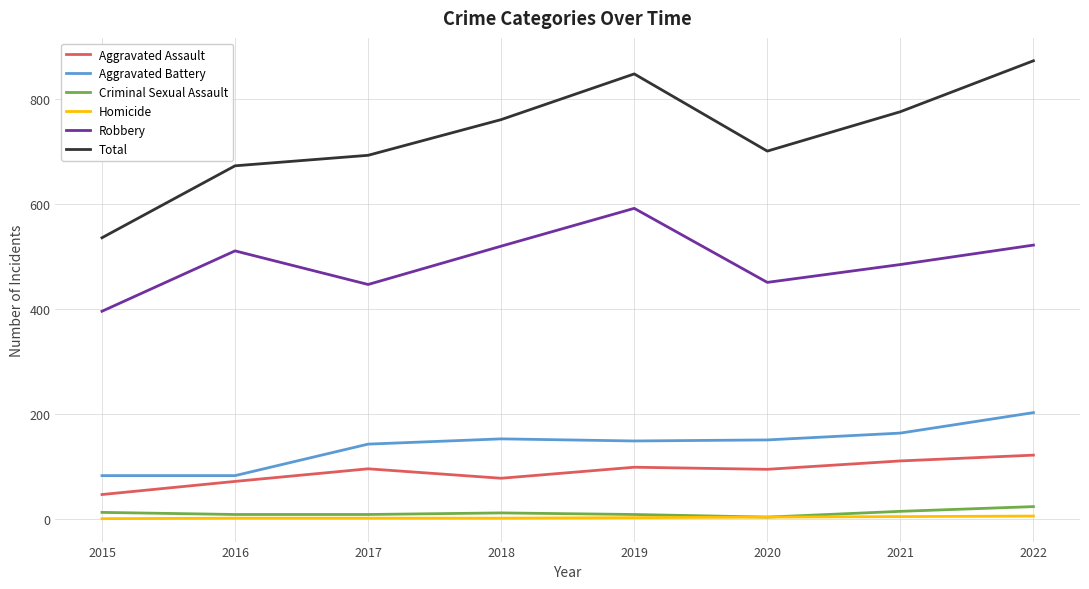

Which series has the largest range (max minus min)?

Total